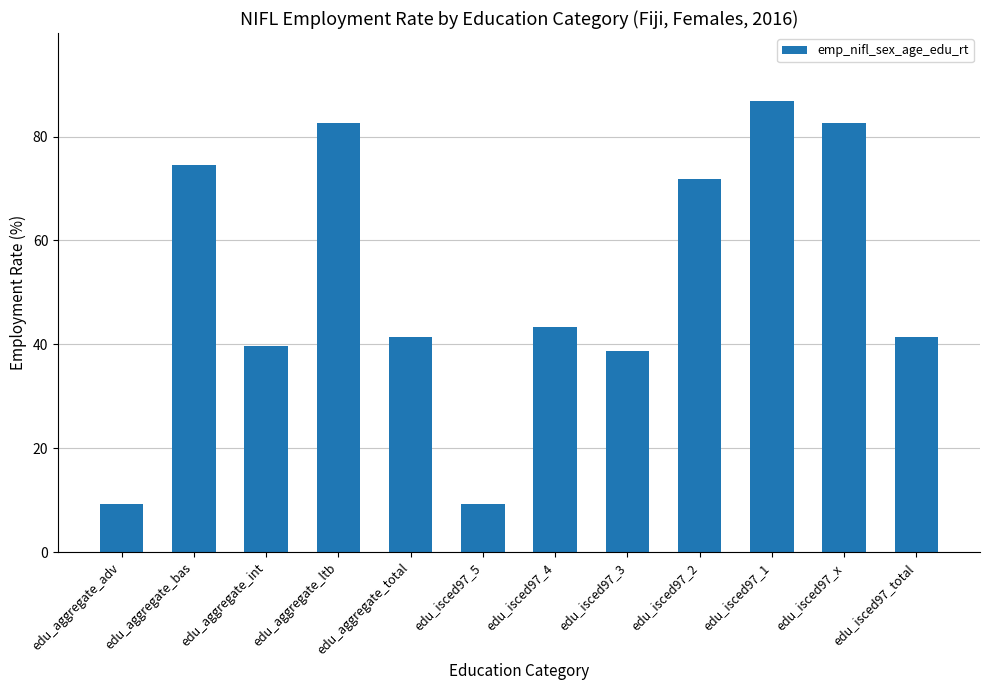

What is the sum of all values?

621.6